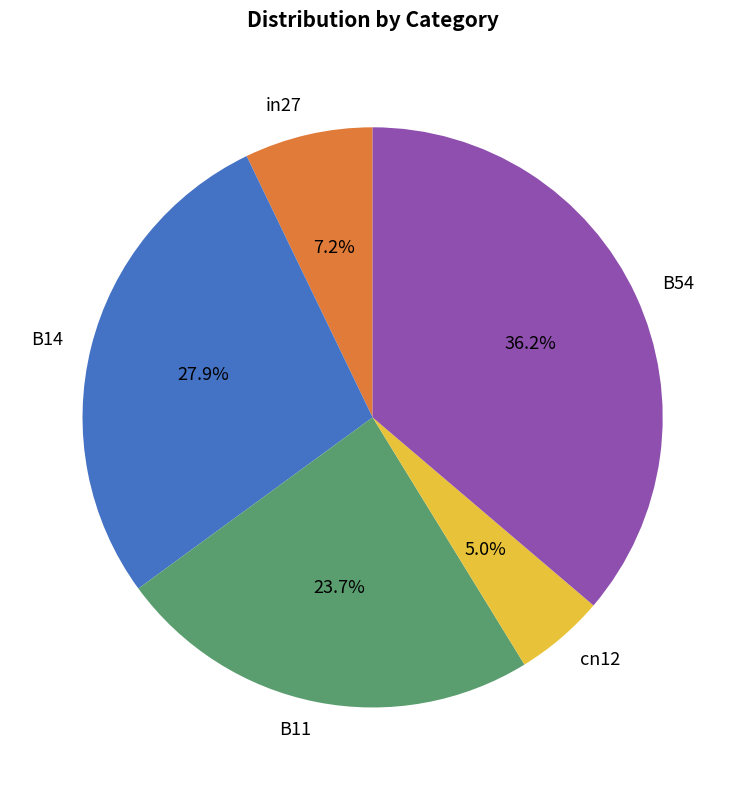

Does cn12 represent more than half of the total?

No